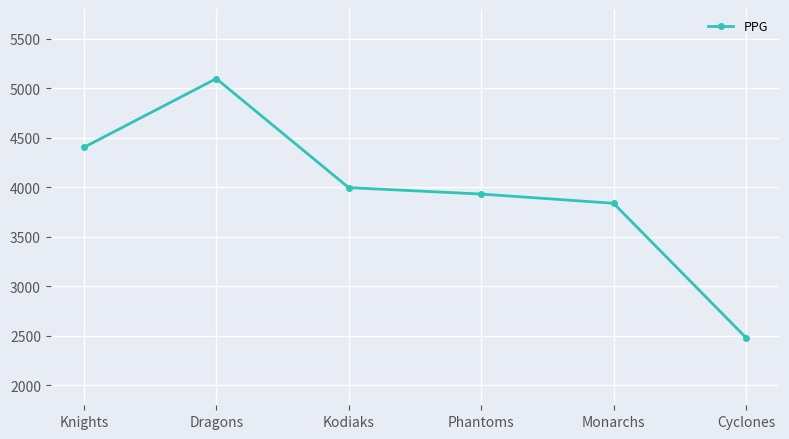

What is the greatest value displayed?

5097